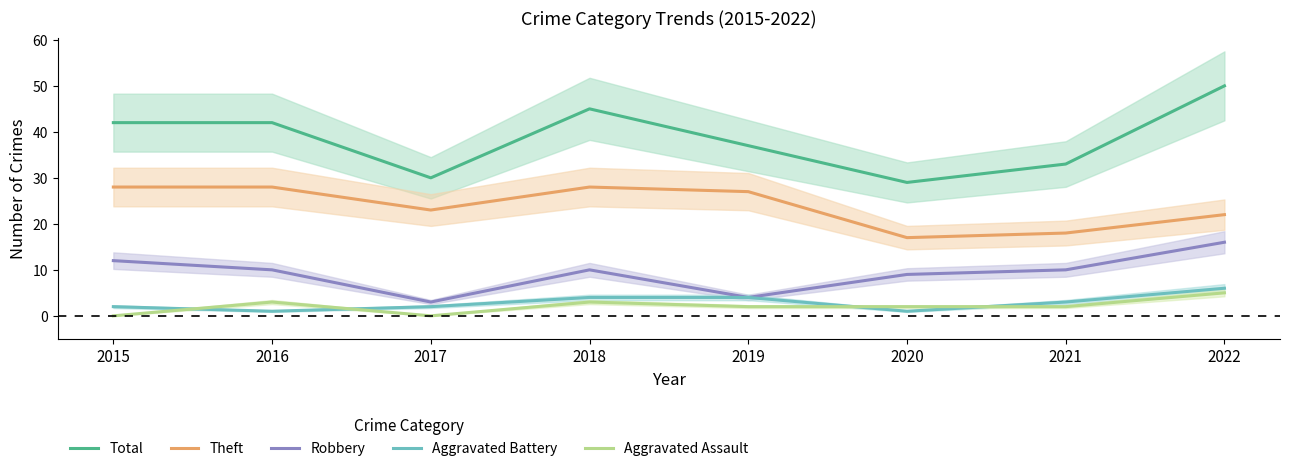

Where is Theft nearest to the value 22?

2022